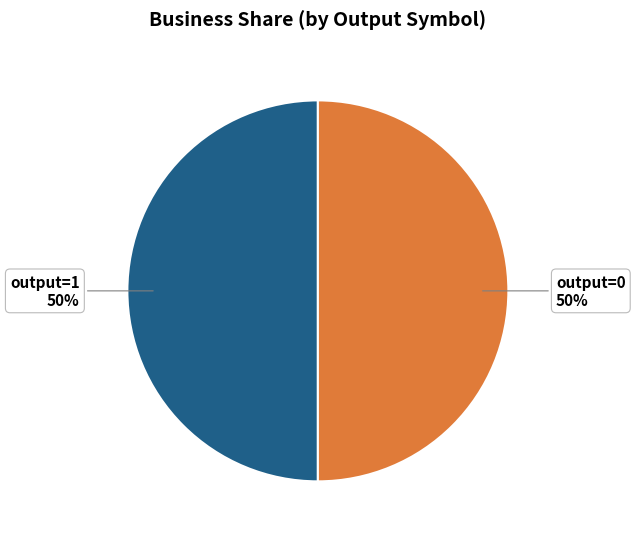

How many segments does this pie chart have?

2